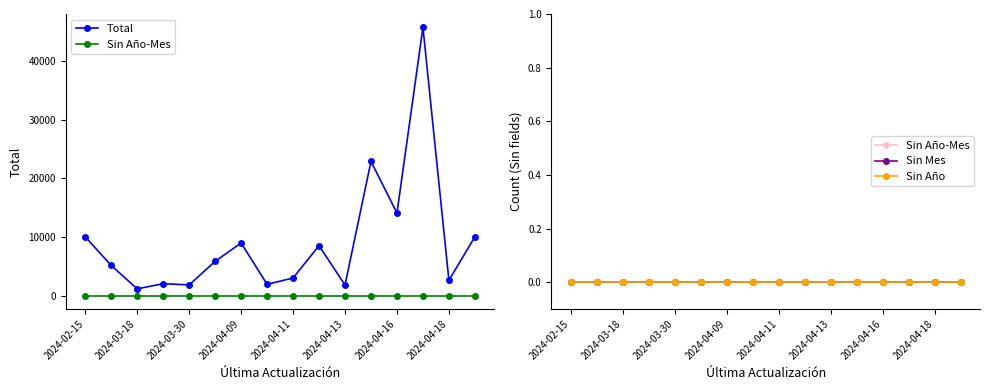

True or false: Total and Sin Mes cross at least once.

False